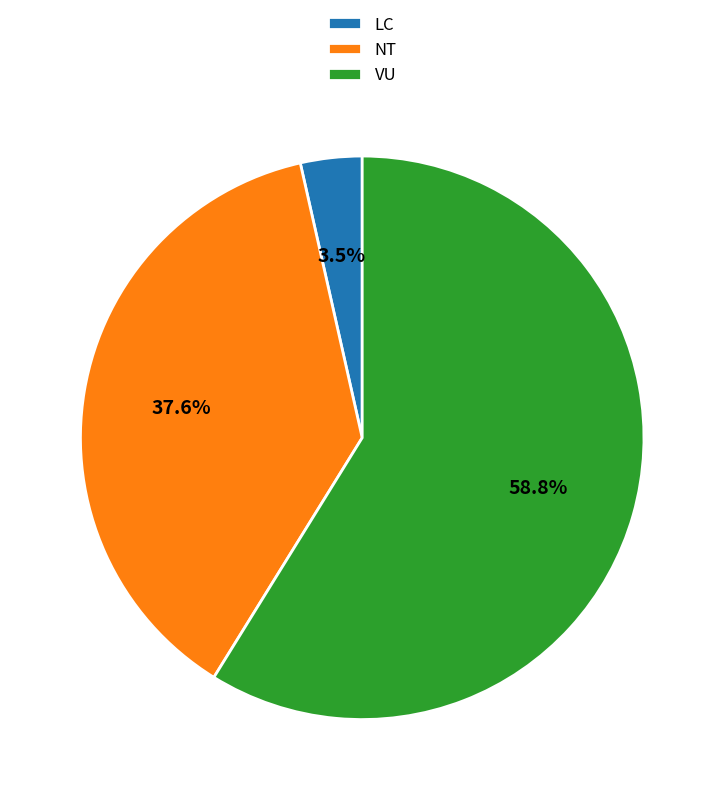

What portion of the pie excludes NT?

62.4%